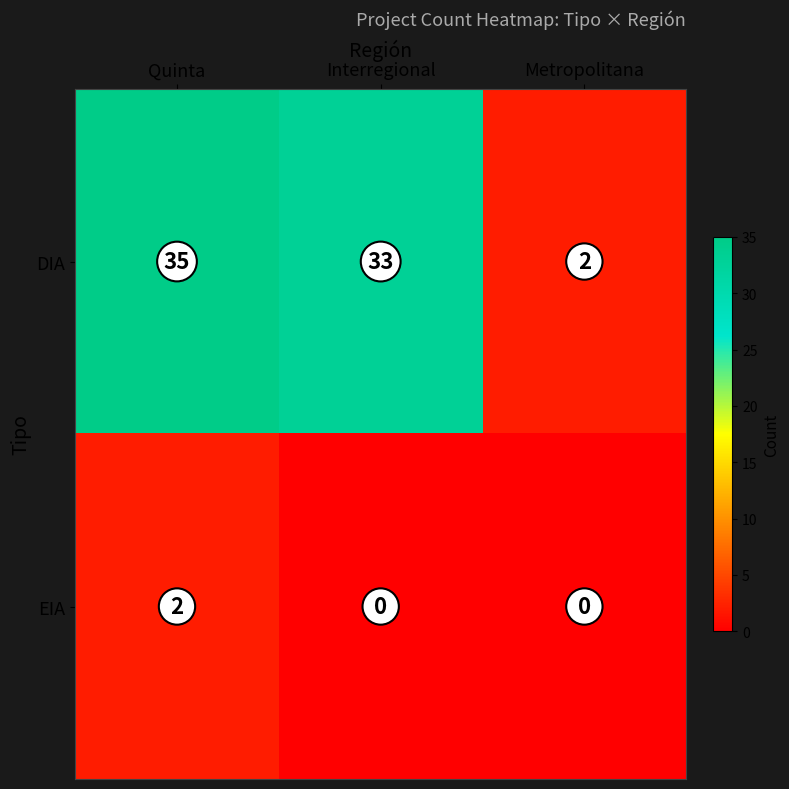

Between Quinta and Metropolitana, which series saw the biggest shift?

DIA